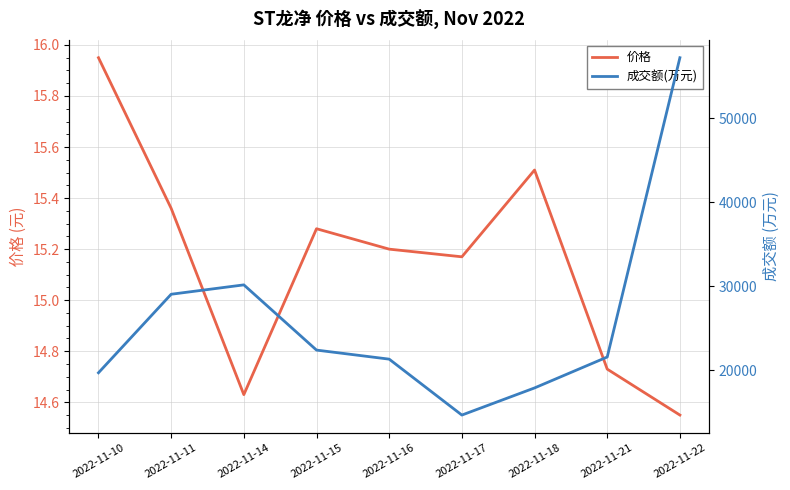

What is the total value across all series at 2022-11-11?

29060.4